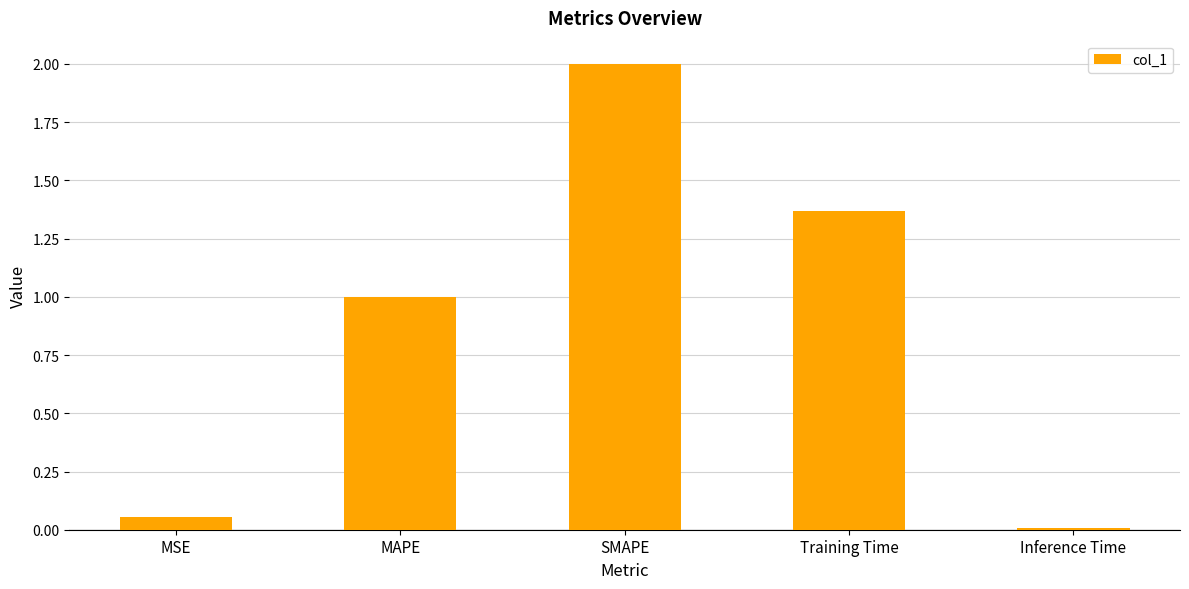

How many values exceed 1?

3